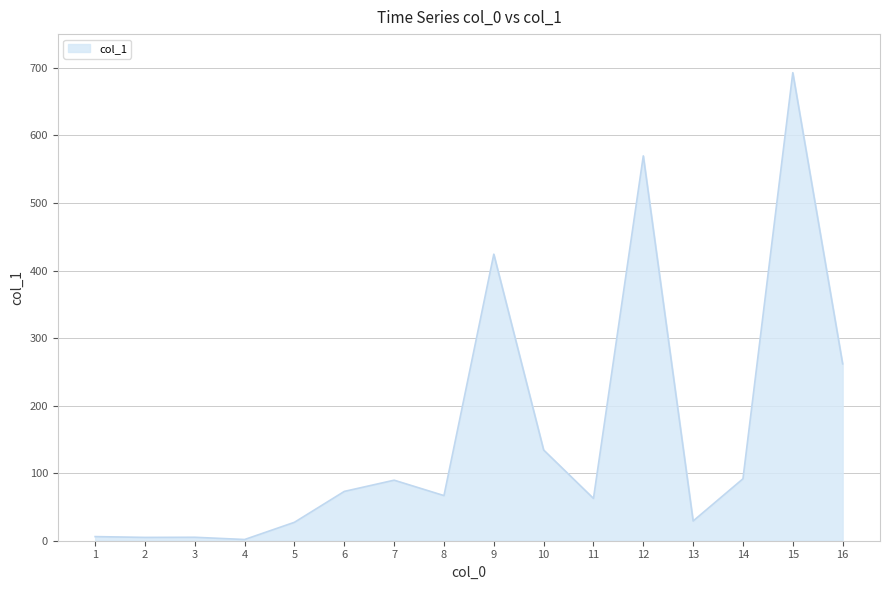

Is it true that the value at 16 is 261.9?

True